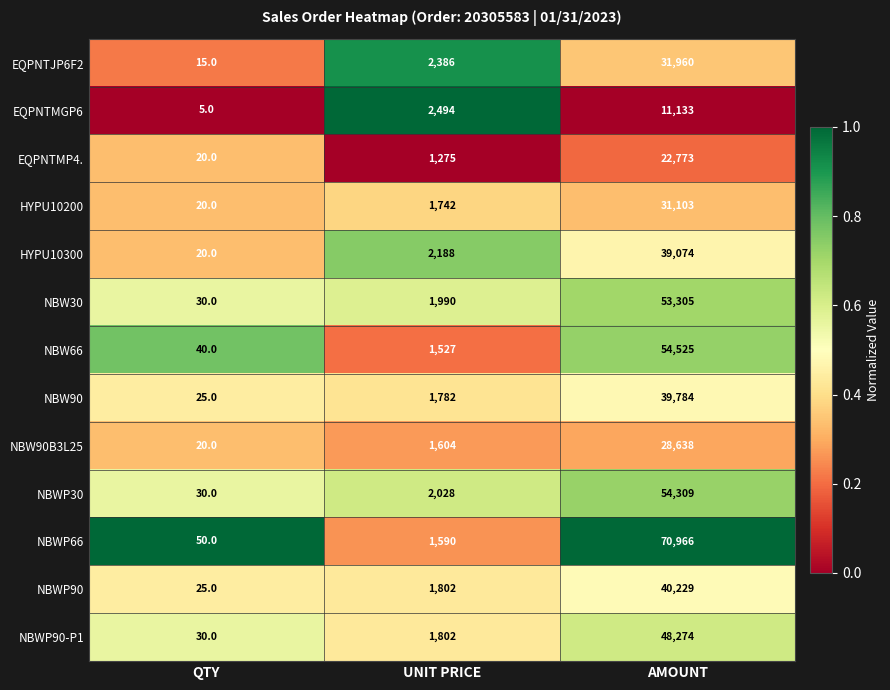

At which category is the sum across all series the highest?

AMOUNT